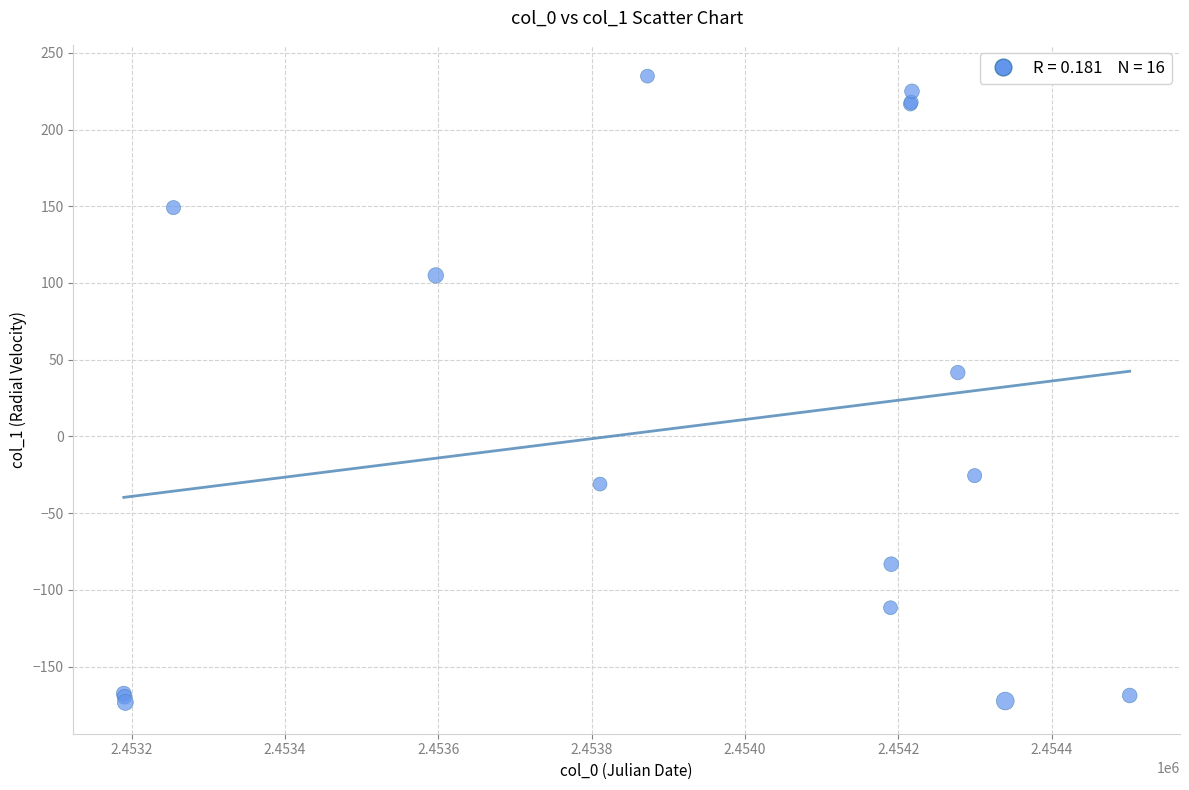

What Y value in the scatter plot is closest to 30?

41.6